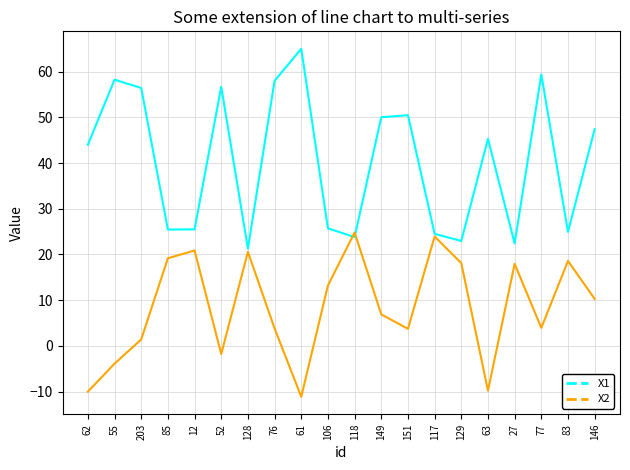

What position from the left is 146?

20